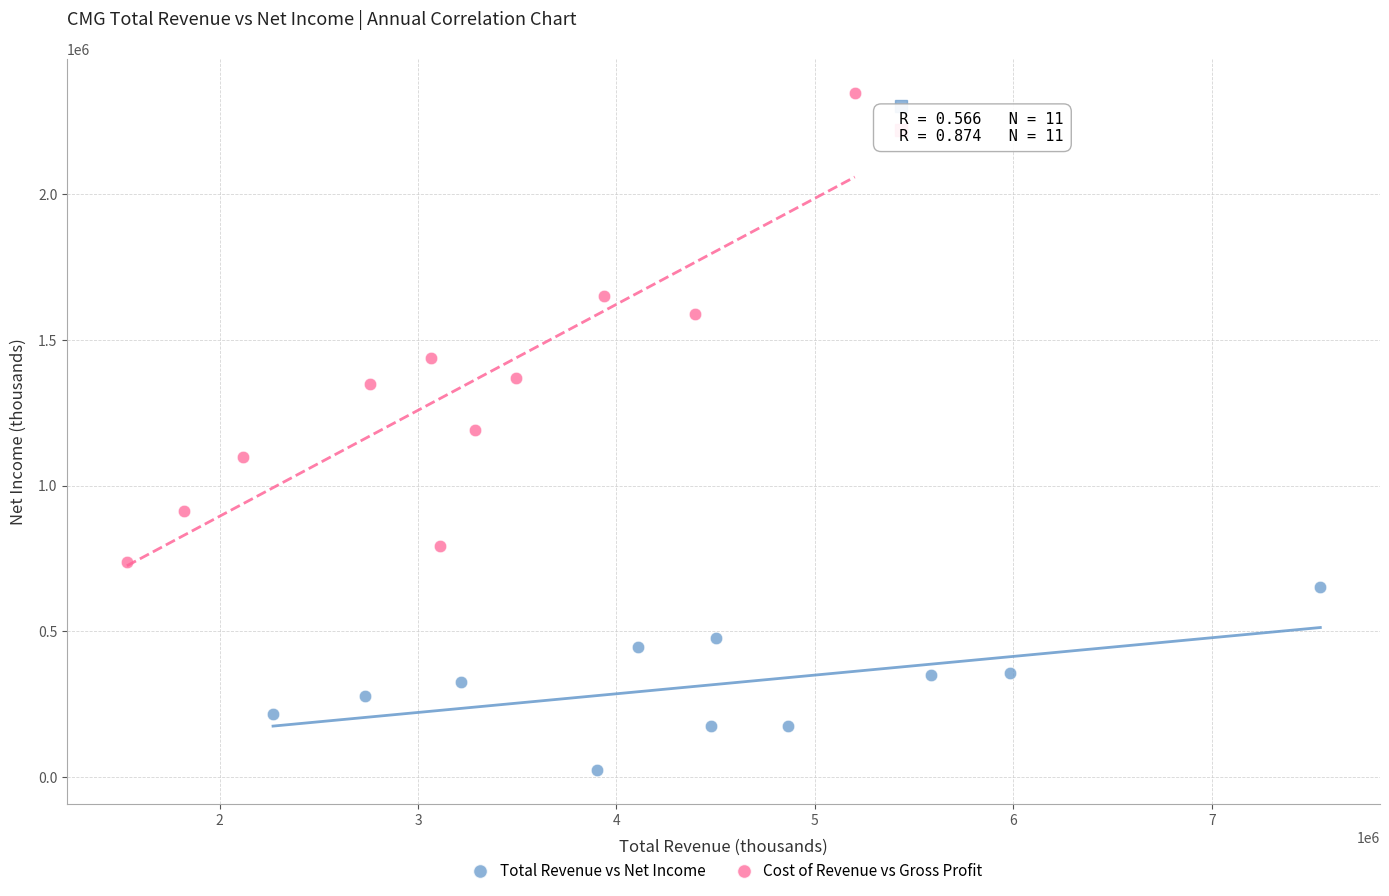

Which series reaches the minimum Y coordinate?

Total Revenue vs Net Income